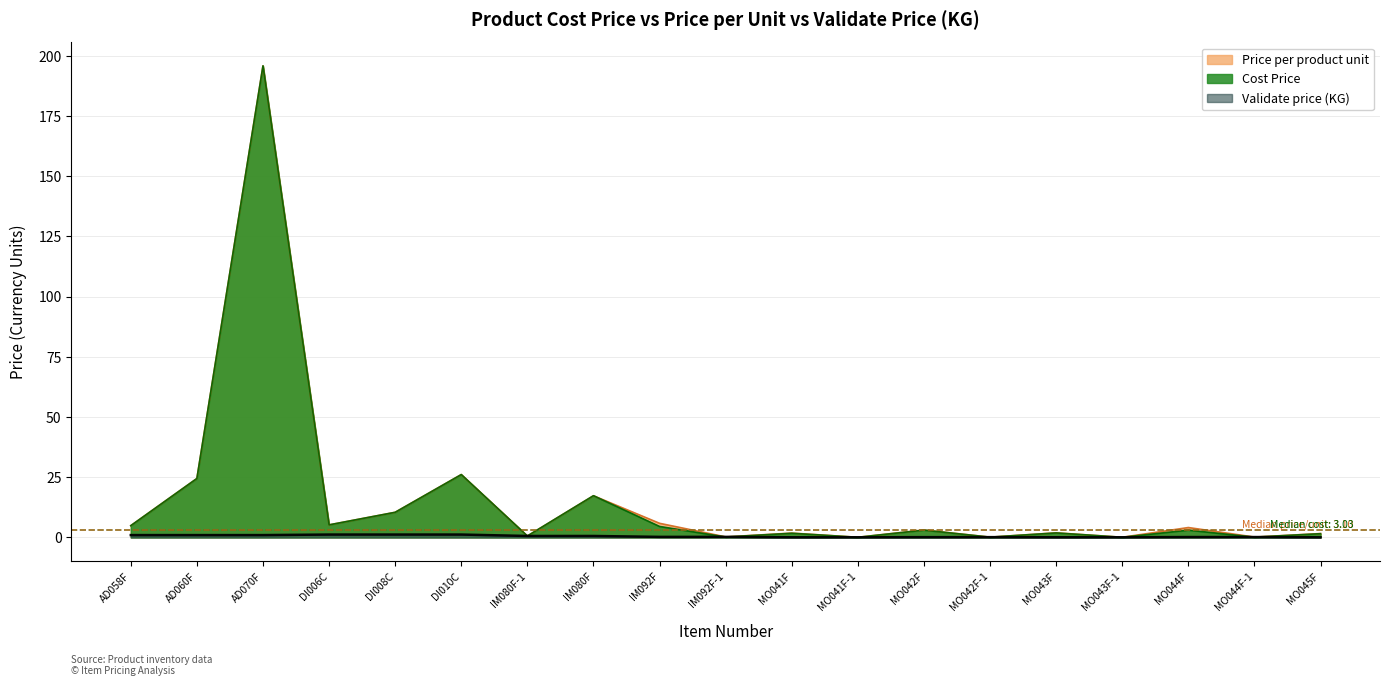

Which category has the highest value in the Cost Price series?

AD070F